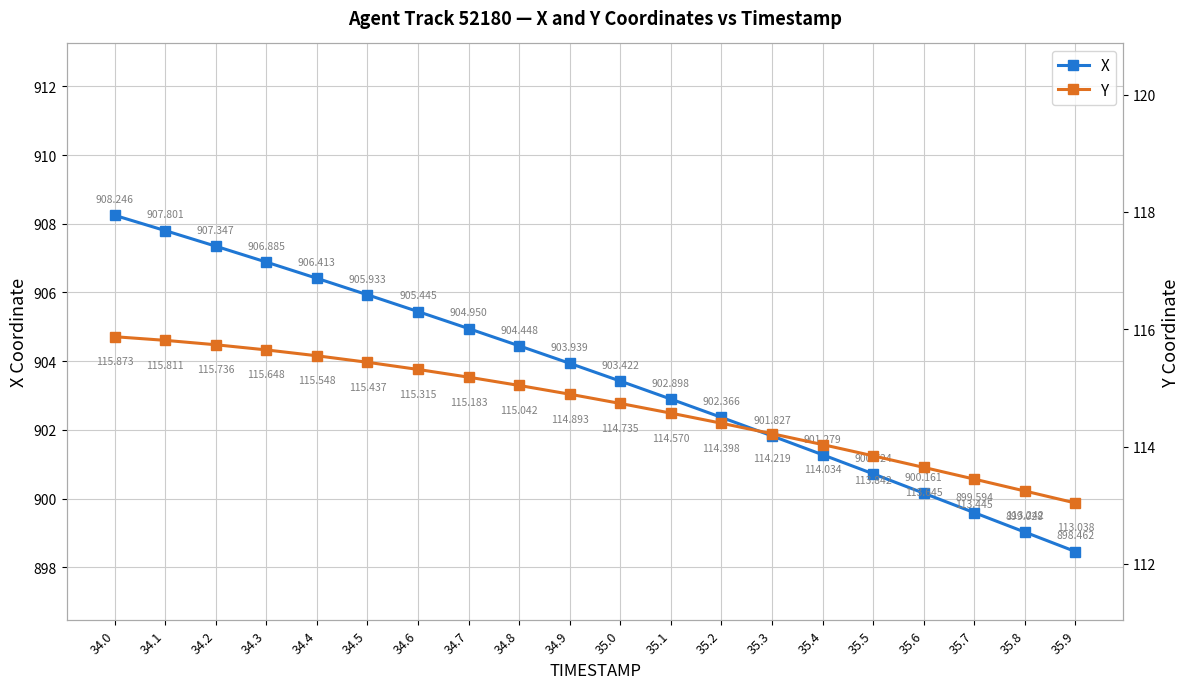

List the labels in order of Y value, largest first.

34.0, 34.1, 34.2, 34.3, 34.4, 34.5, 34.6, 34.7, 34.8, 34.9, 35.0, 35.1, 35.2, 35.3, 35.4, 35.5, 35.6, 35.7, 35.8, 35.9